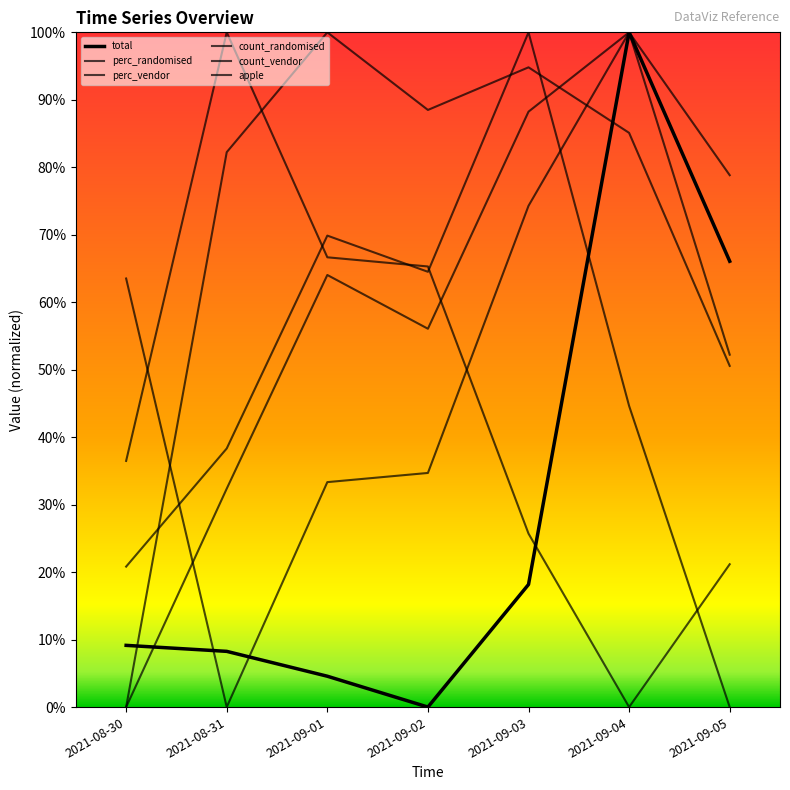

How many interior local peaks does the count_vendor series have?

2